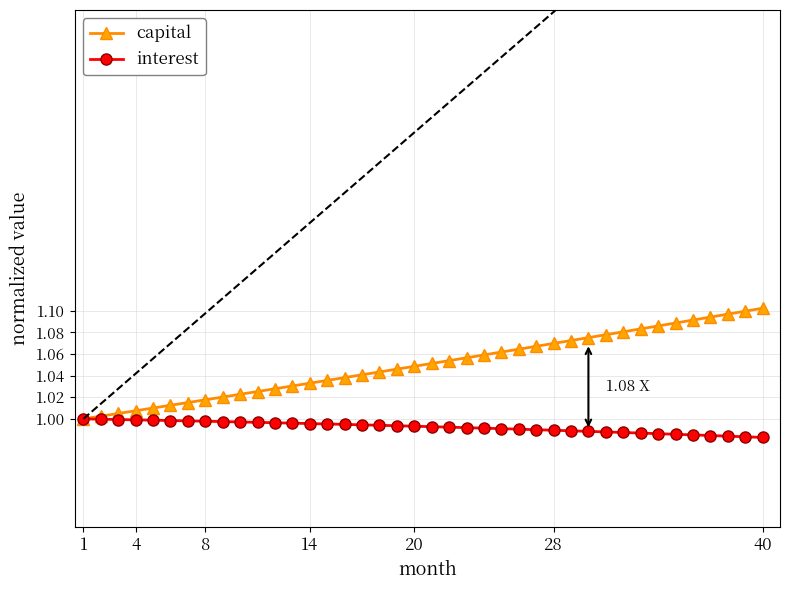

List the series in order of their overall mean, highest first.

capital, interest